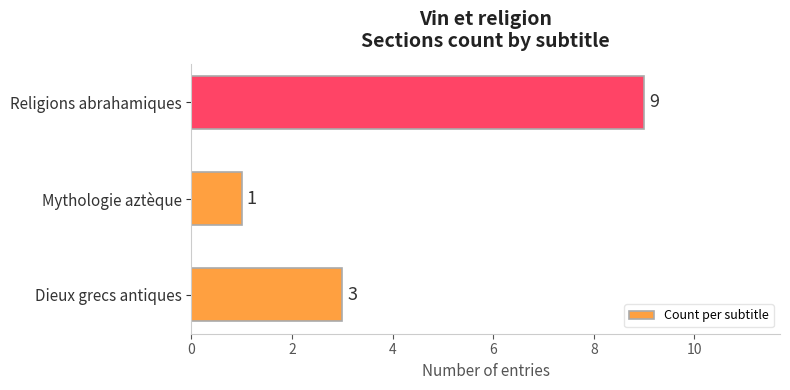

Reading bottom to top, what are all the values shown in this chart?

3	1	9